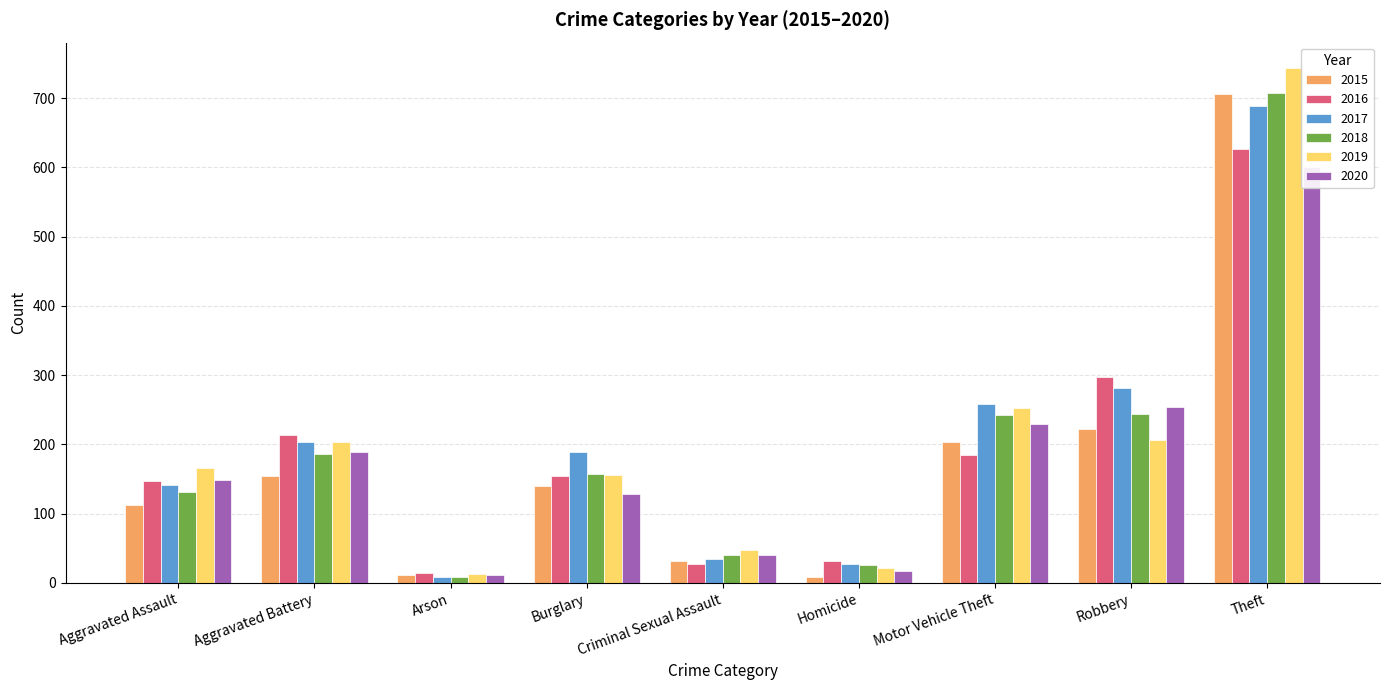

Rank the series at Aggravated Assault from highest to lowest value.

2019, 2020, 2016, 2017, 2018, 2015